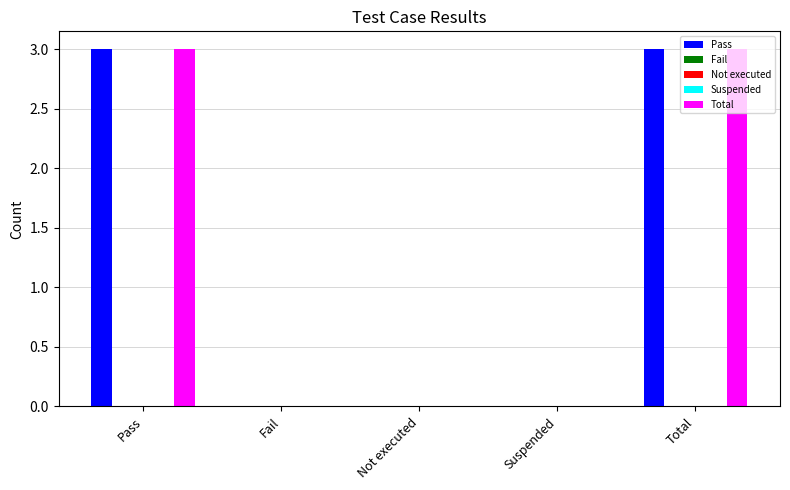

Which series has the widest spread of values?

Pass